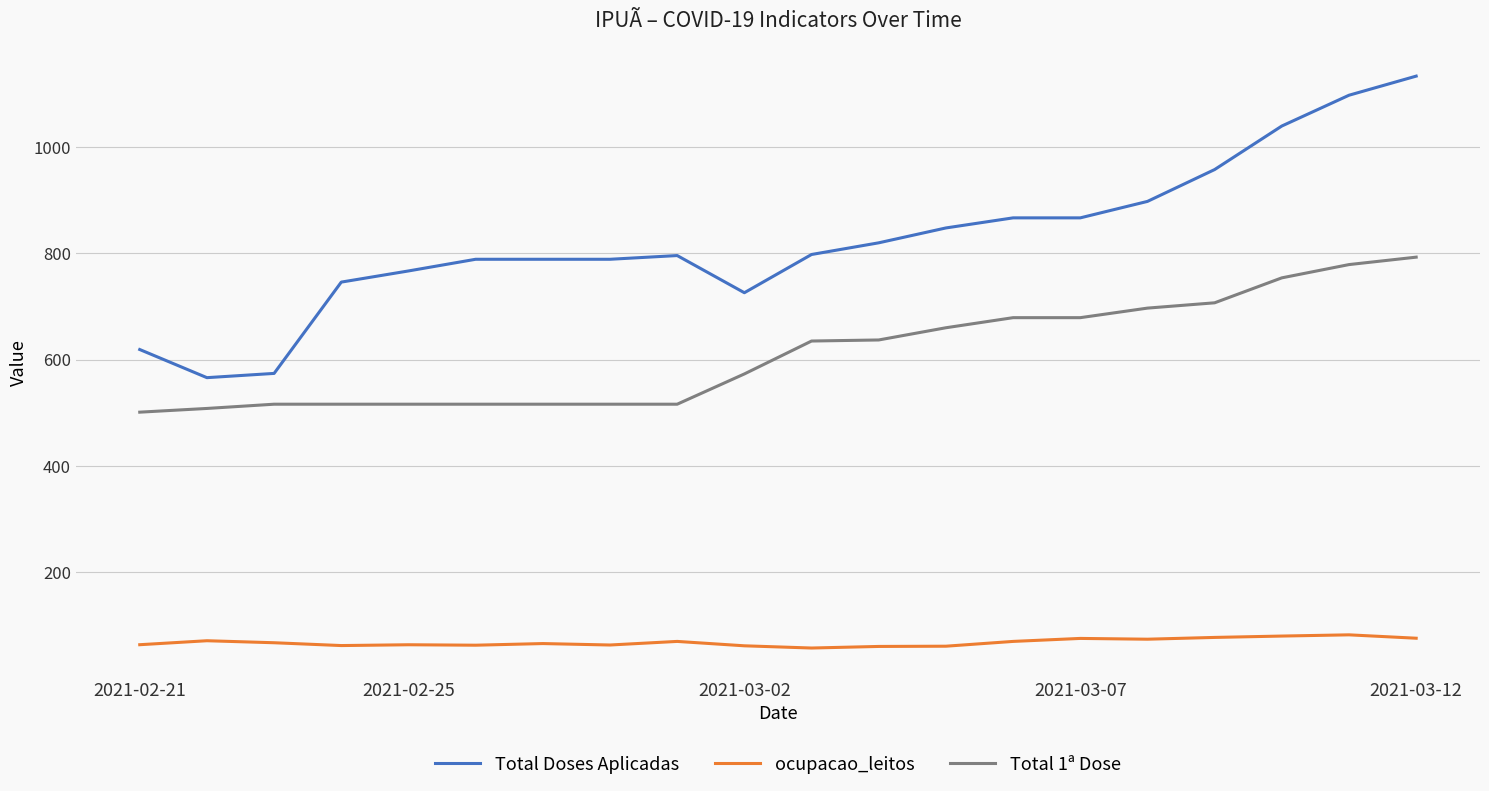

What is the smallest value displayed?

56.7